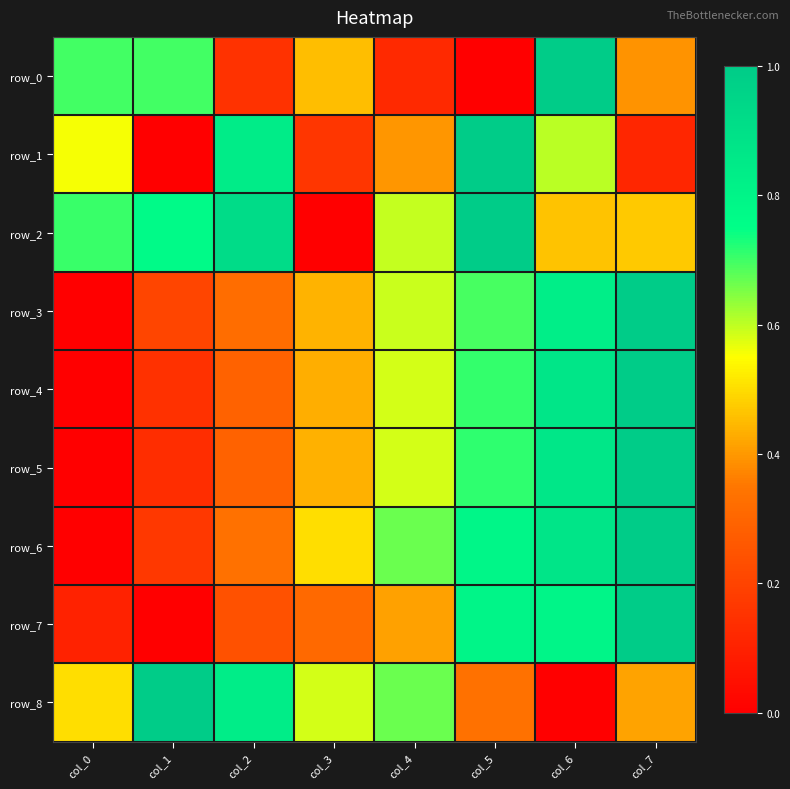

What is the total value across all series at col_5?

6.0